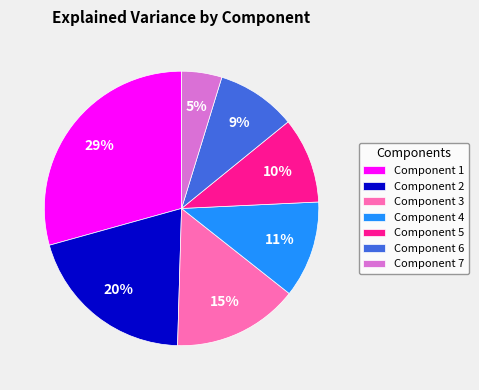

Does any single category account for the majority?

No